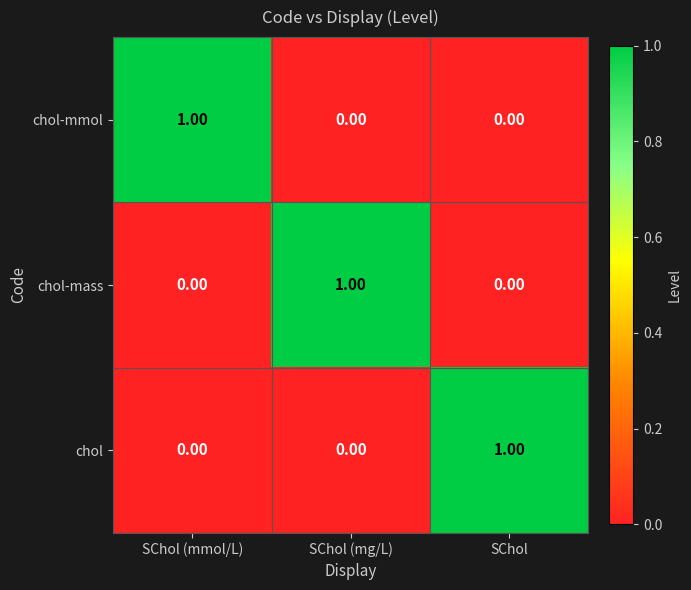

At how many categories does at least one series exceed 0?

3